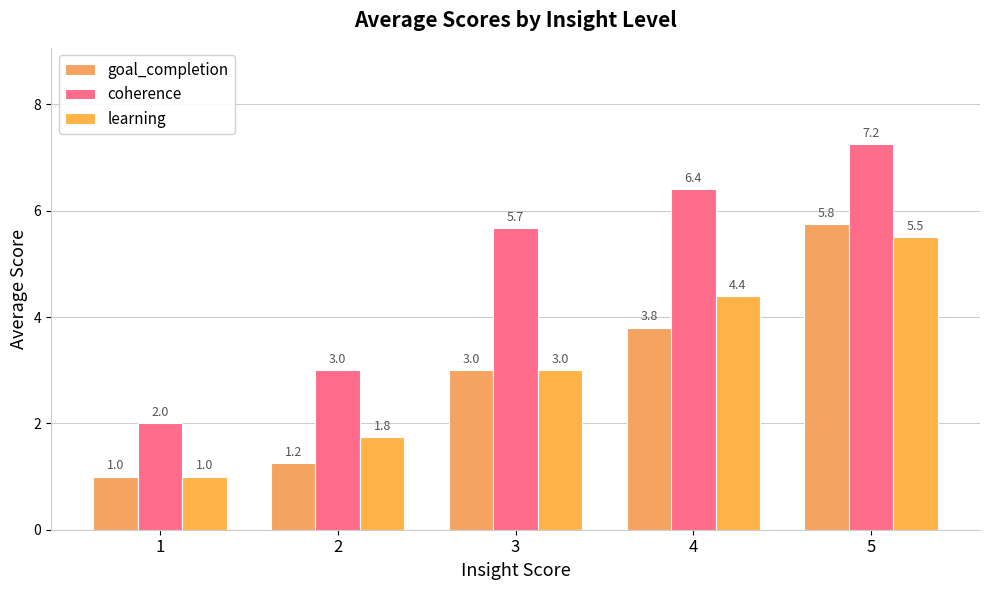

Is it true that learning equals 0.7 at 2?

False